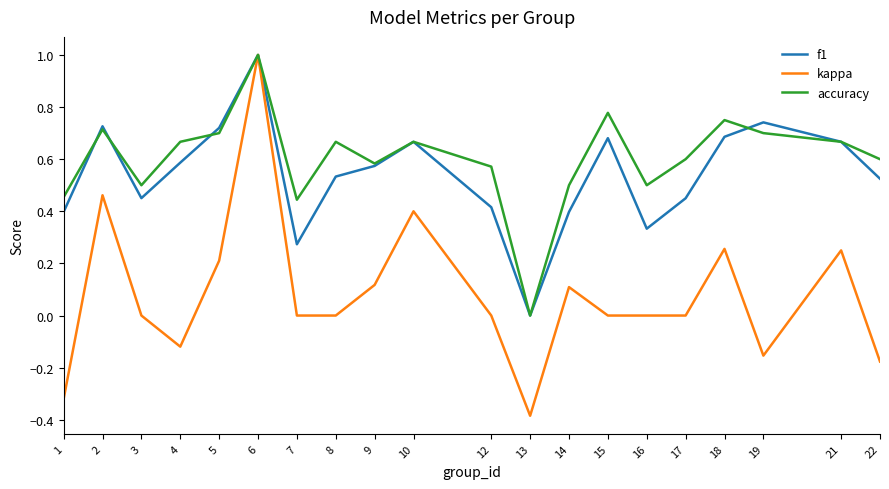

Which series has the largest range (max minus min)?

kappa